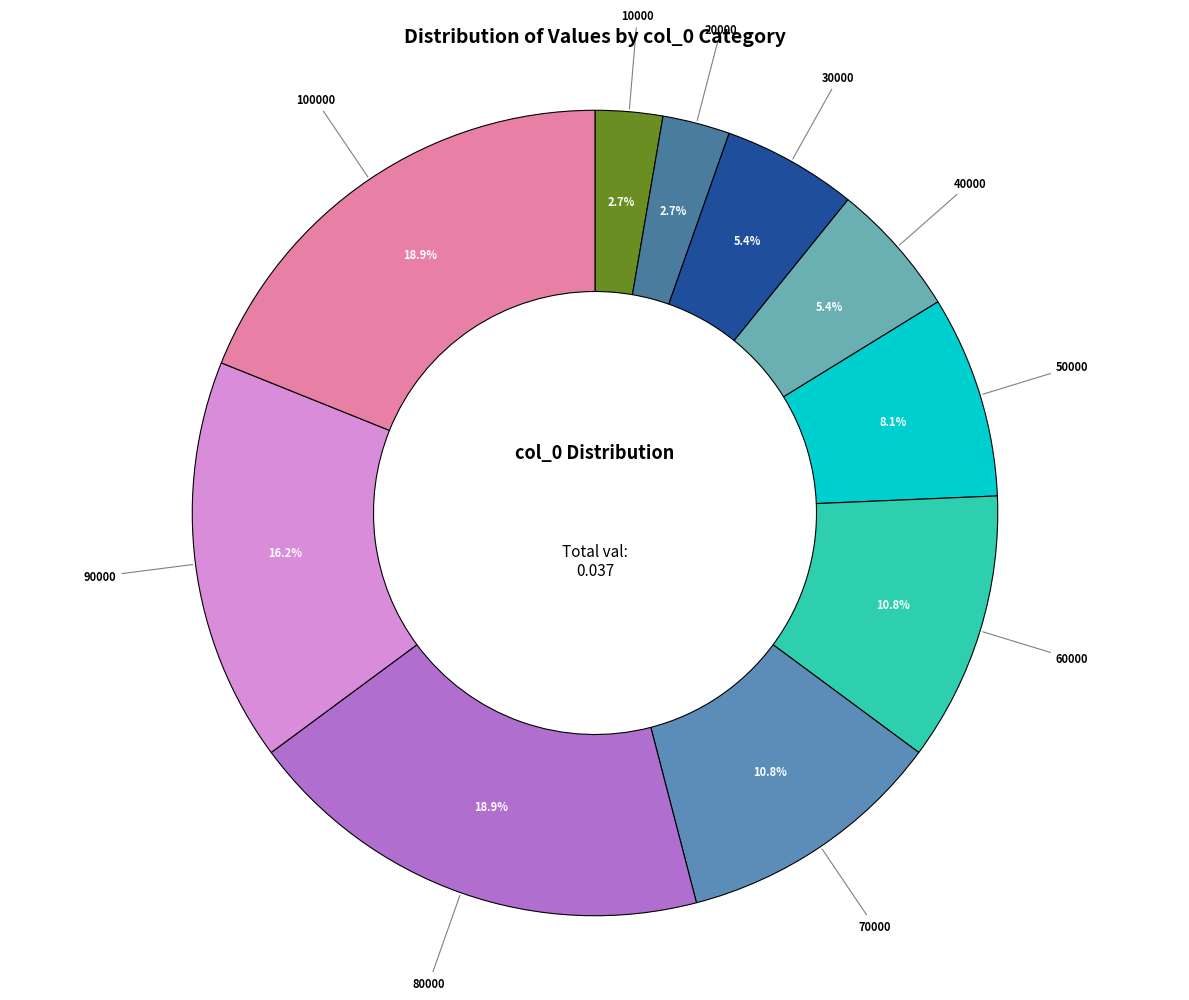

Which has a higher value, 60000 or 50000?

60000